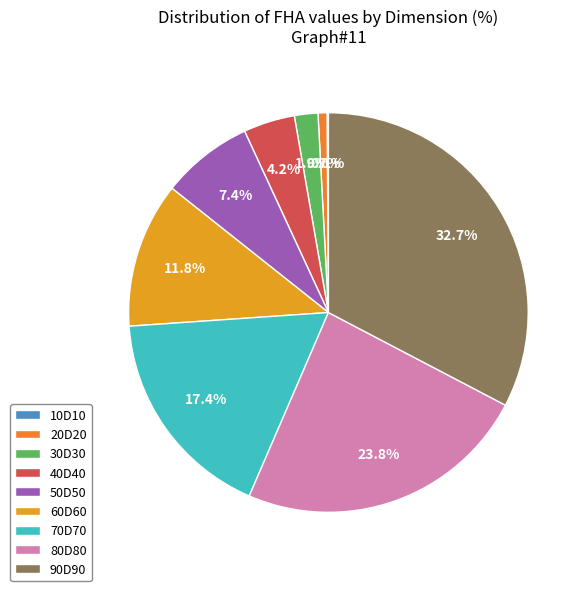

Is it true that 60D60 is 1% of the pie?

False